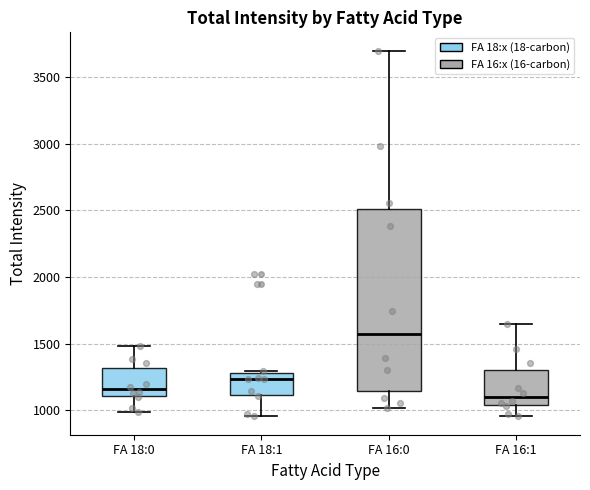

Where does the upper whisker of the box for FA 16:1 end on the y-axis? The values are not printed on the chart, so give them approximately, as read against the axis.

1650